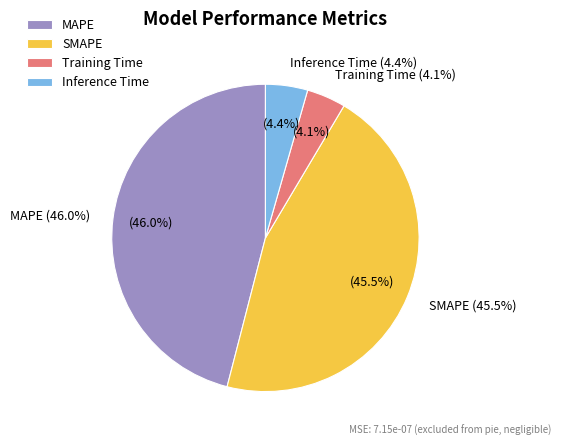

Is it true that SMAPE is 57% of the pie?

False